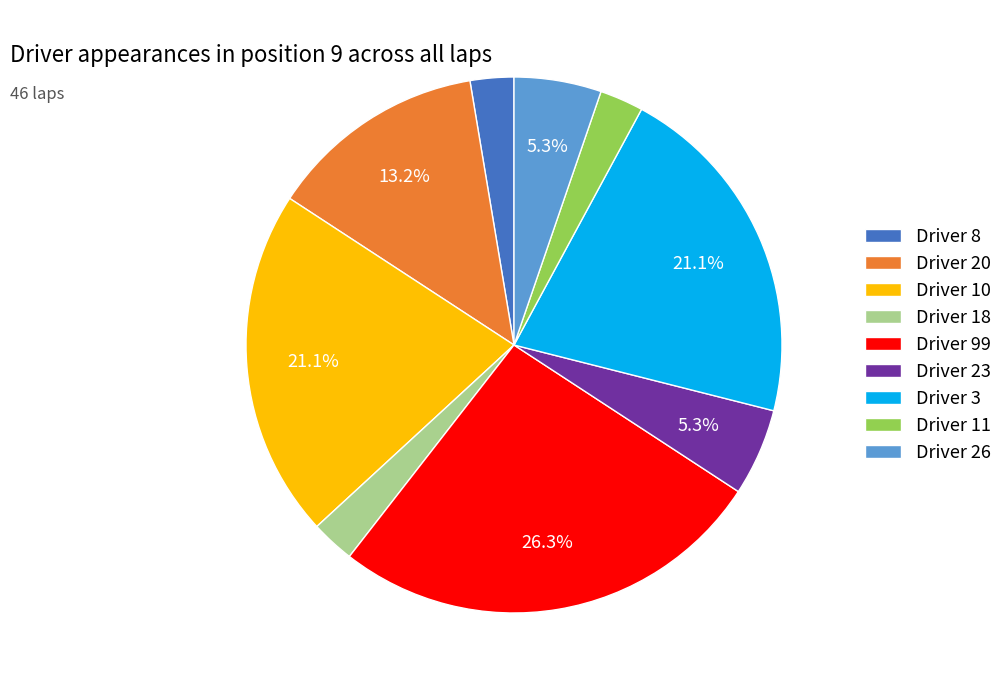

Do Driver 11 and Driver 3 together represent more than half of the pie?

No